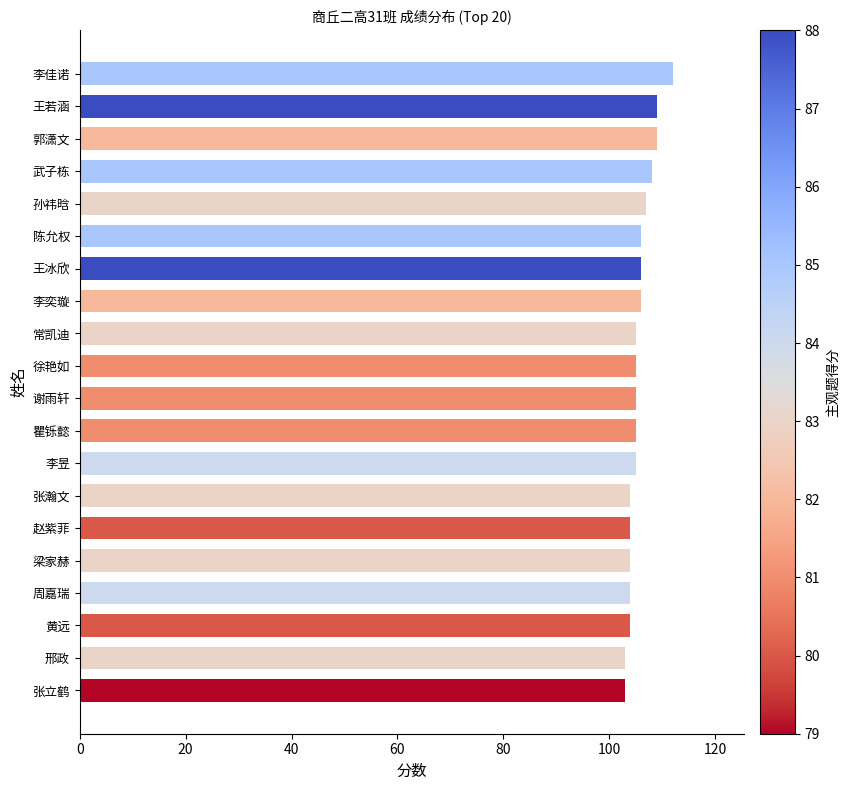

Read the value at 常凯迪.

105